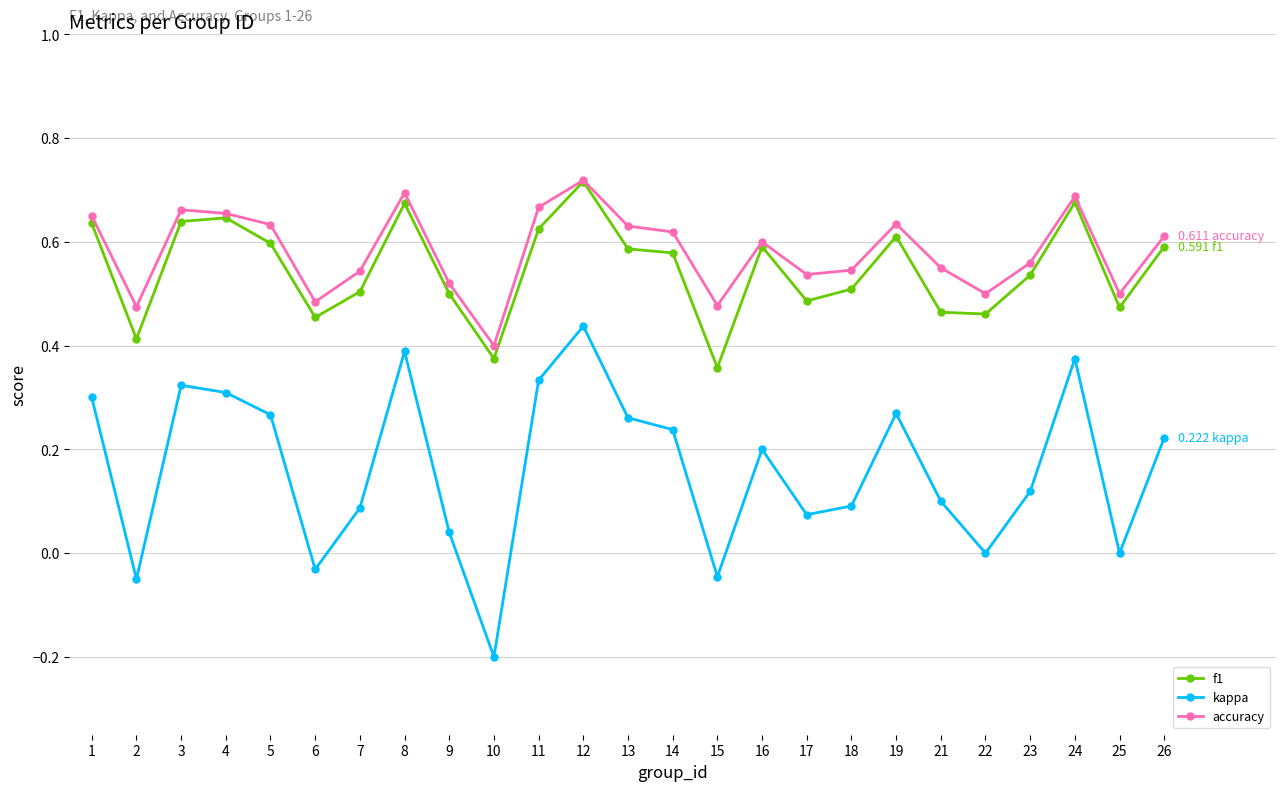

At which category does accuracy reach its first local valley?

2